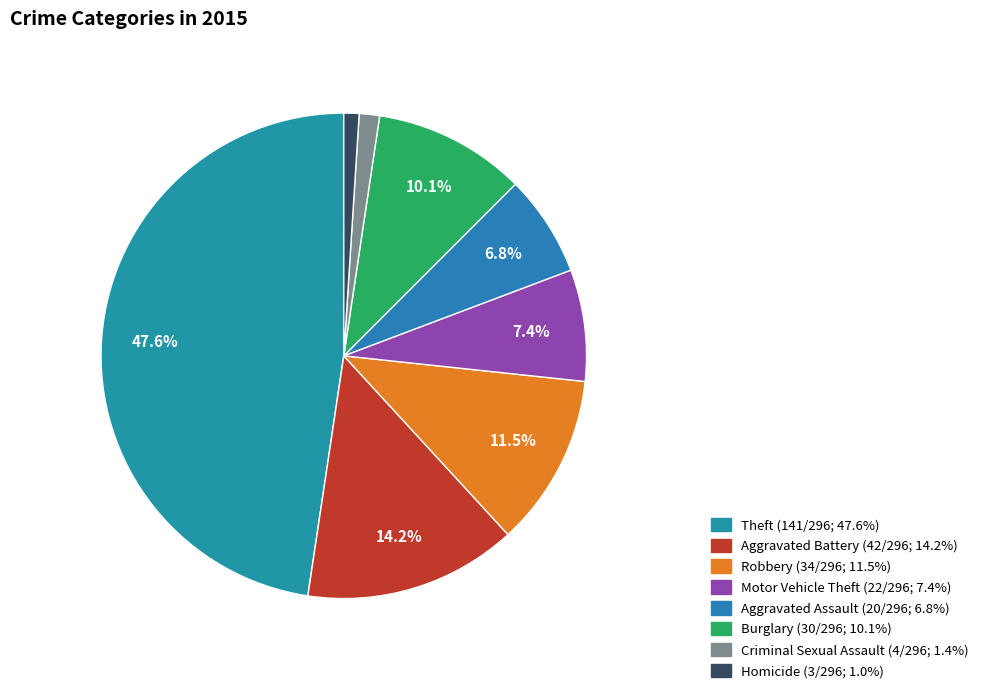

Is it true that Criminal Sexual Assault is 11% of the pie?

False